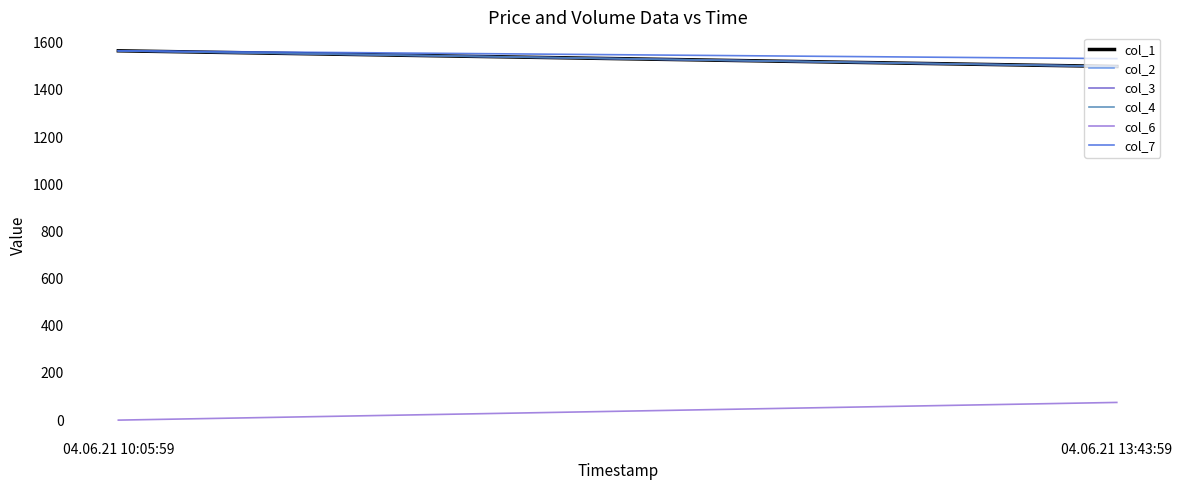

At which label does col_7 reach its minimum?

04.06.21 13:43:59